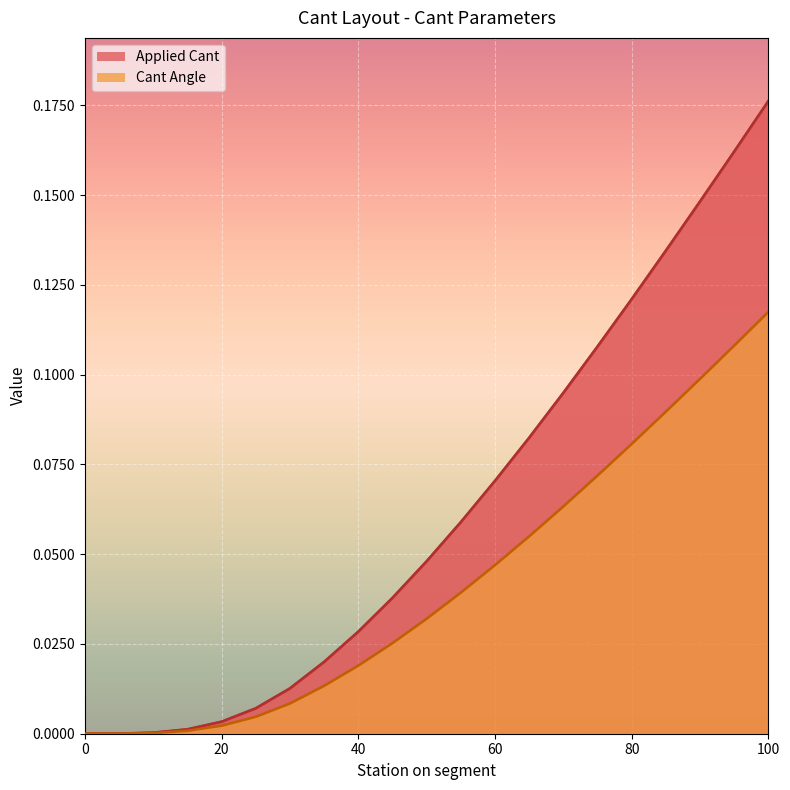

Reading left to right, transcribe all the data shown in this chart.

Applied Cant: 0.0	0.0	0.0	0.0	0.0	0.0	0.0	0.0	0.0	0.0	0.0	0.1	0.1	0.1	0.1	0.1	0.1	0.1	0.1	0.2	0.2
Cant Angle: 0.0	0.0	0.0	0.0	0.0	0.0	0.0	0.0	0.0	0.0	0.0	0.0	0.0	0.1	0.1	0.1	0.1	0.1	0.1	0.1	0.1